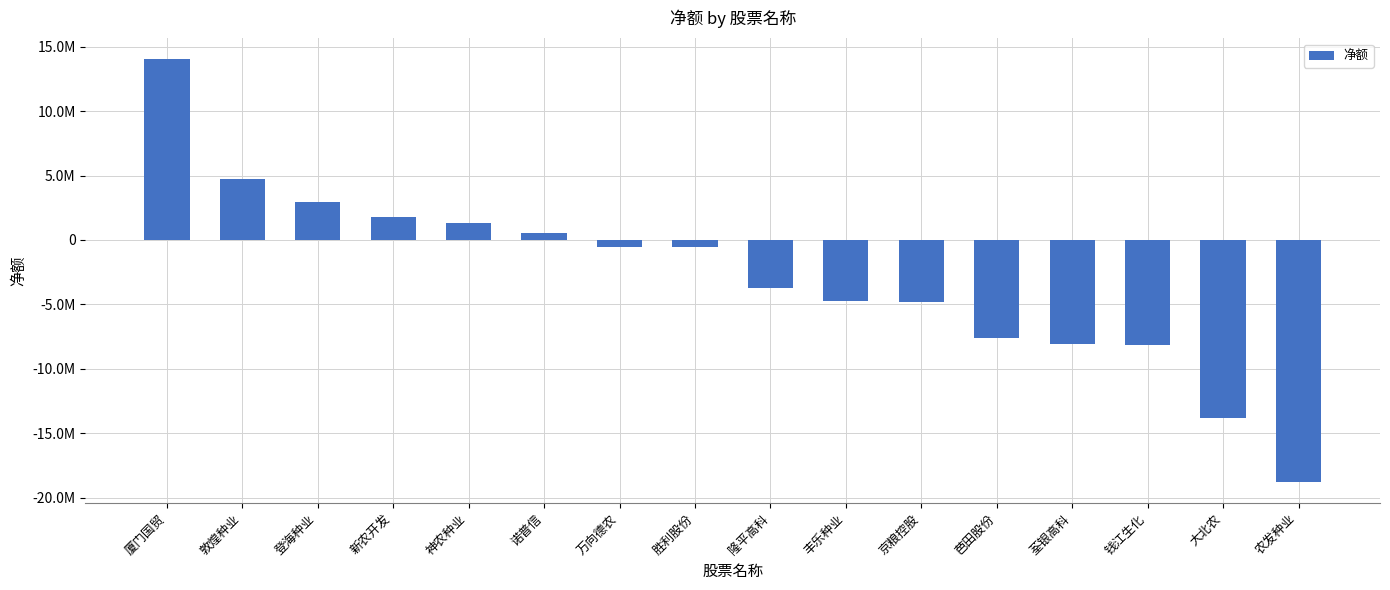

Does the chart contain any negative values?

Yes